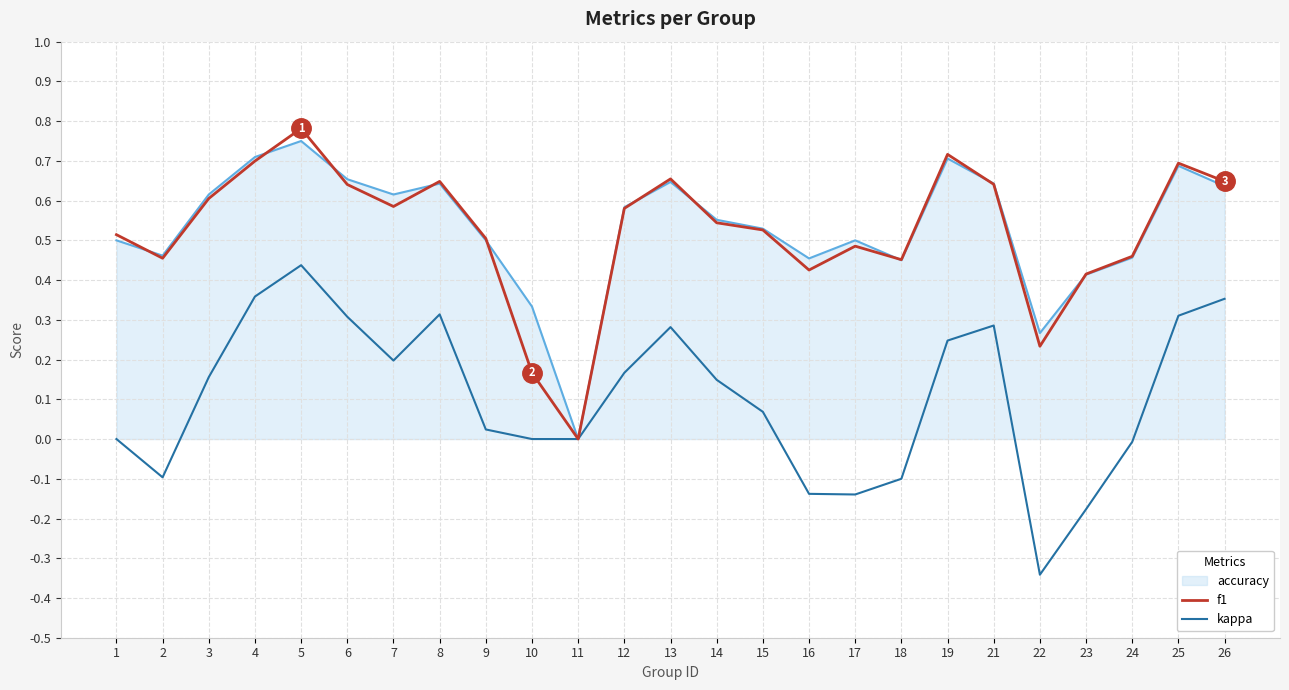

The value of f1 at 16 is 0.1. True or false?

False